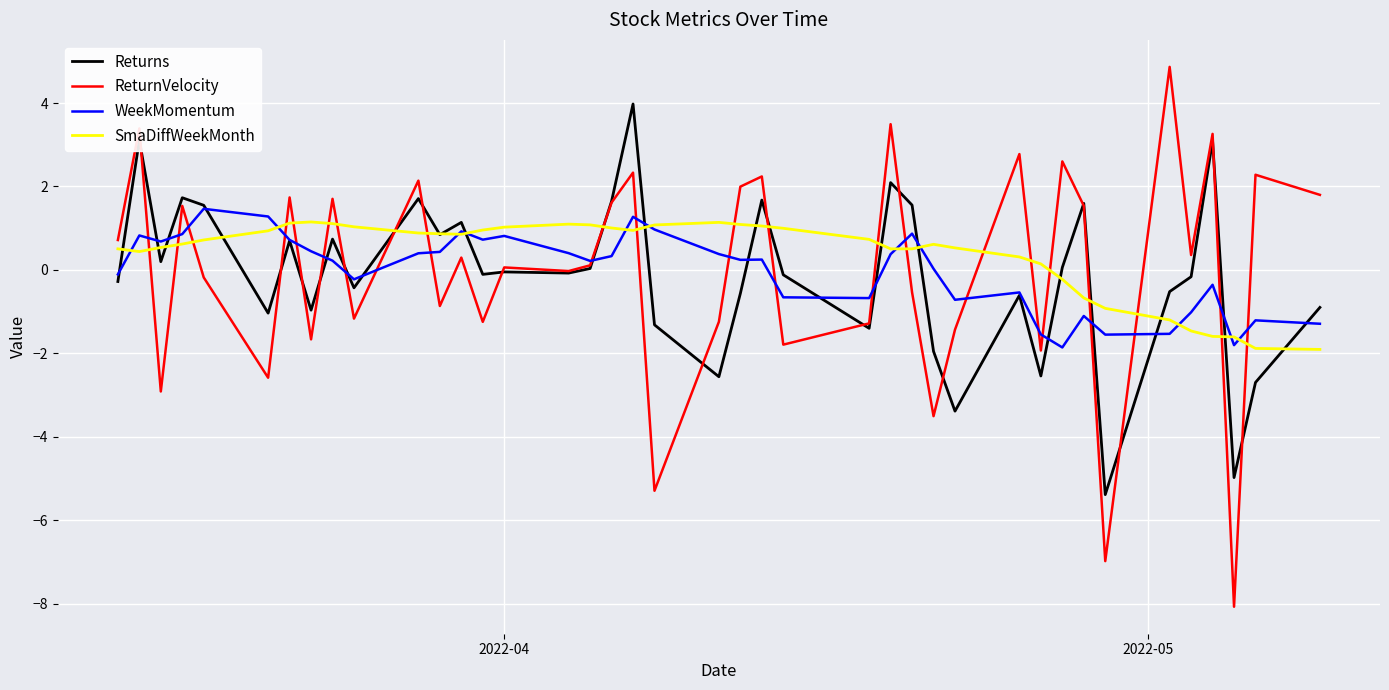

What is the minimum value for SmaDiffWeekMonth?

-1.9